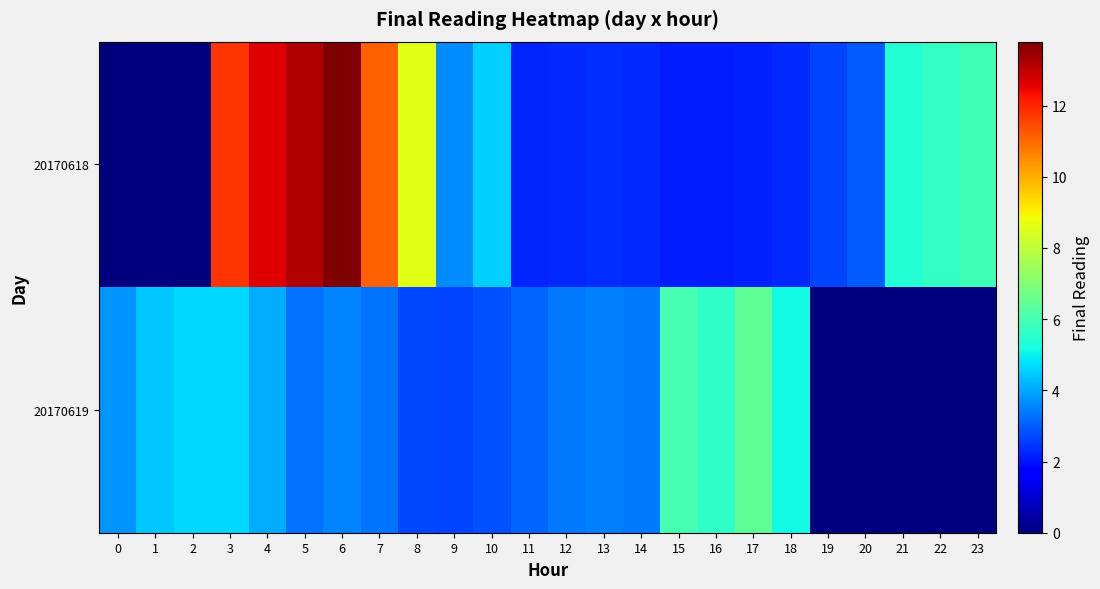

At which category does the chart reach its peak across all series?

6